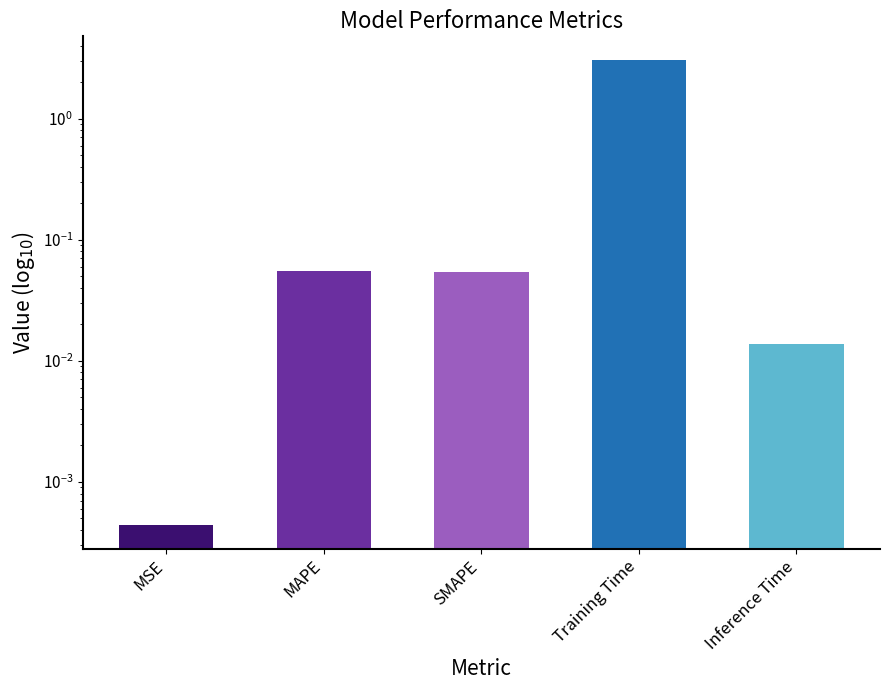

Which label corresponds to the largest value in the chart?

Training Time